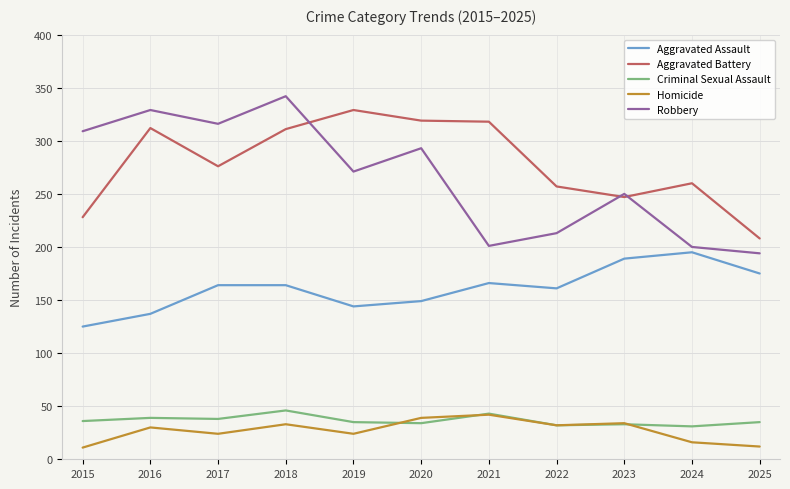

True or false: Aggravated Battery and Homicide intersect in this chart.

False